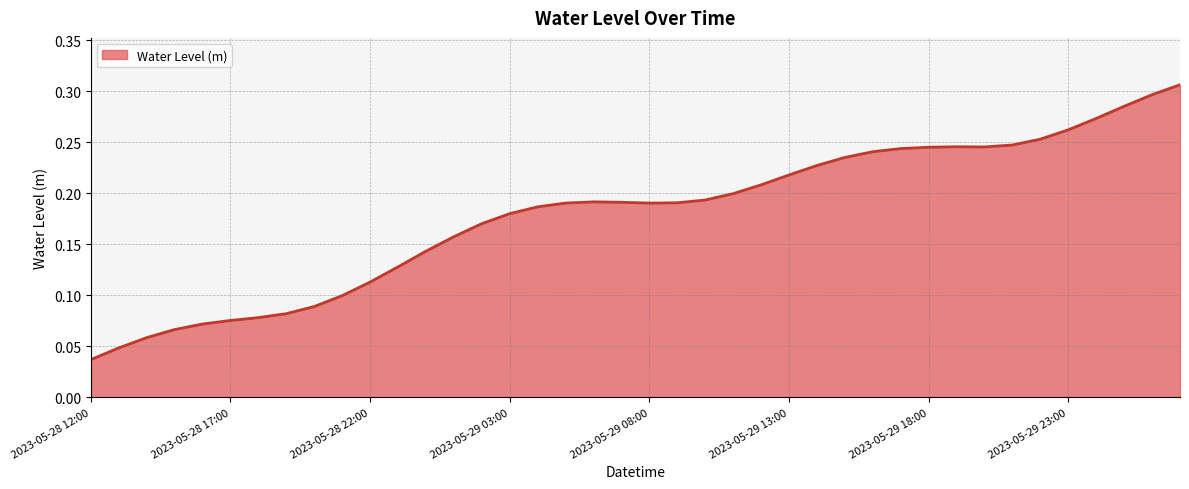

Does the chart display data point markers on the line(s)?

No